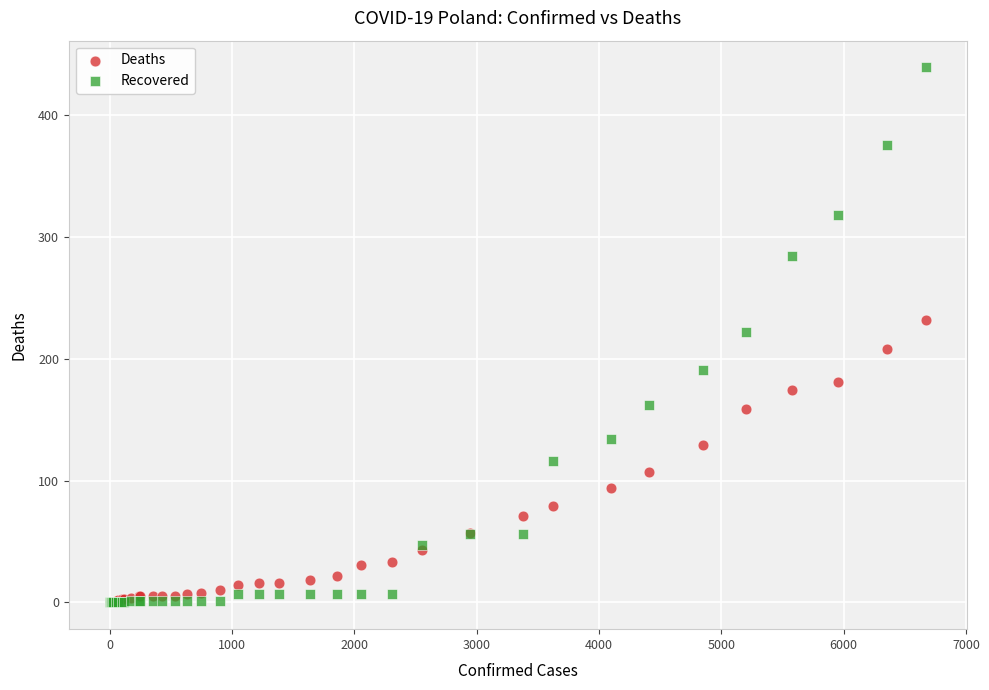

What are all the series names shown in the legend?

Deaths, Recovered